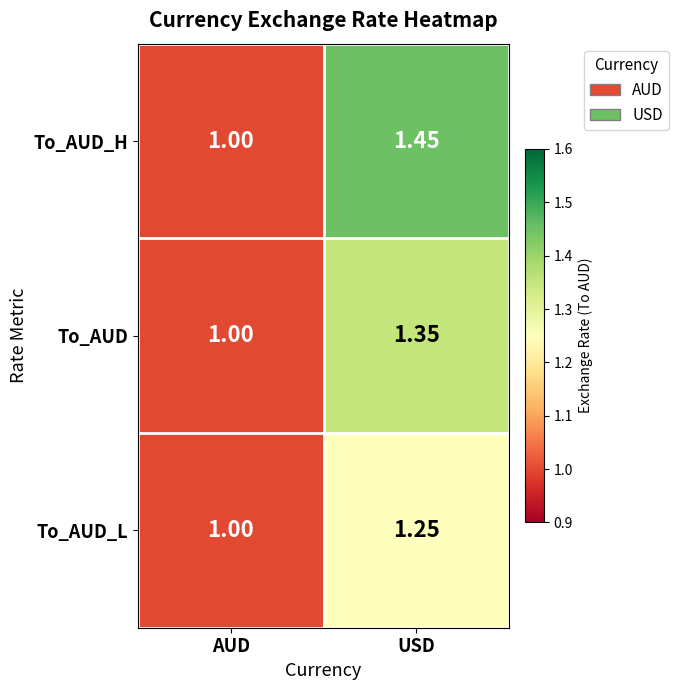

List the series in order of their peak value, lowest first.

To_AUD_L, To_AUD, To_AUD_H